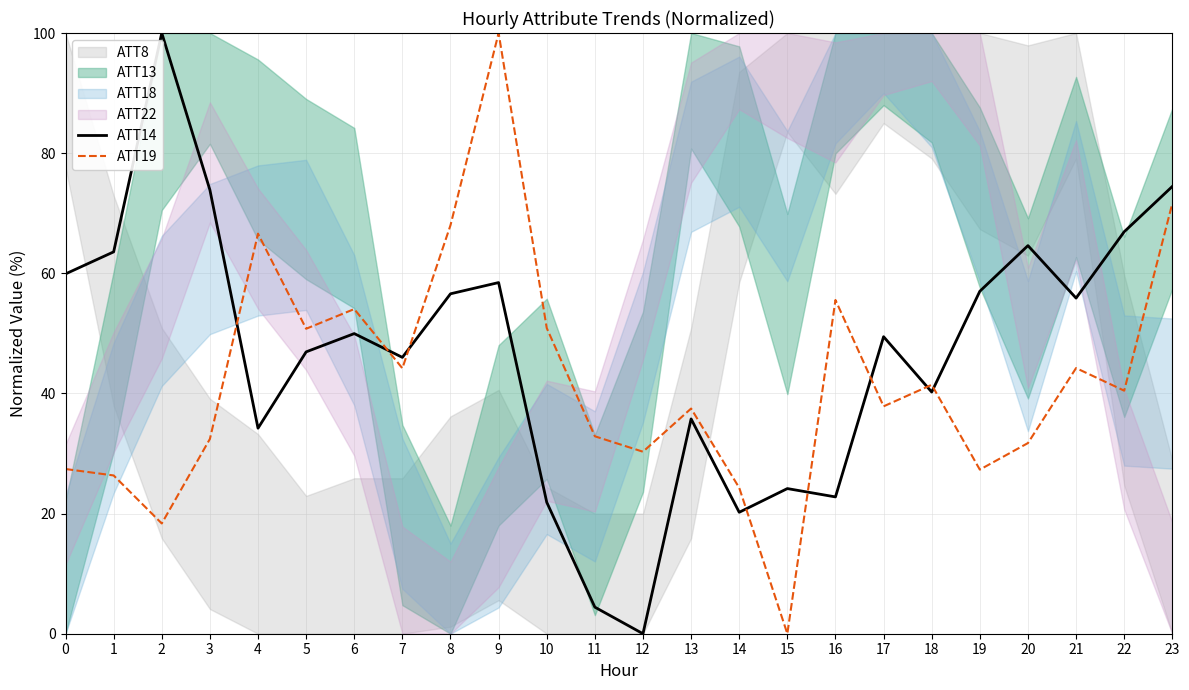

After their last crossing, which series has the higher values: ATT14 or ATT19?

ATT14